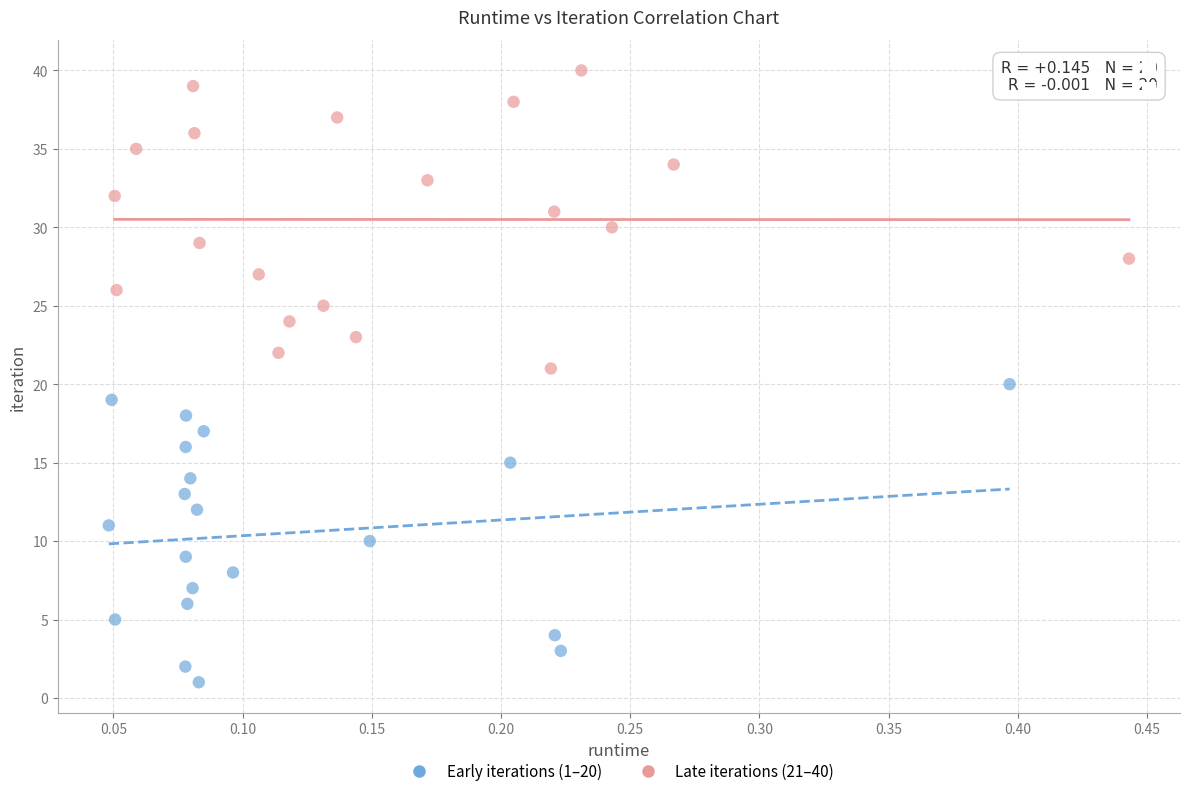

Which series contains the highest Y value?

Late iterations (21–40)